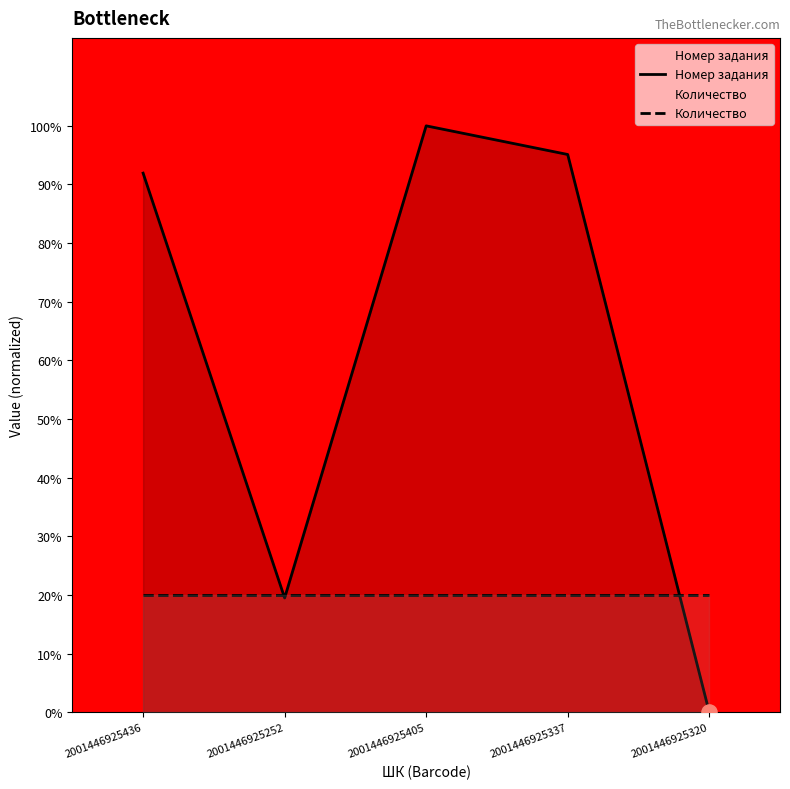

What is the total value across all series at 2001446925252?

39.5